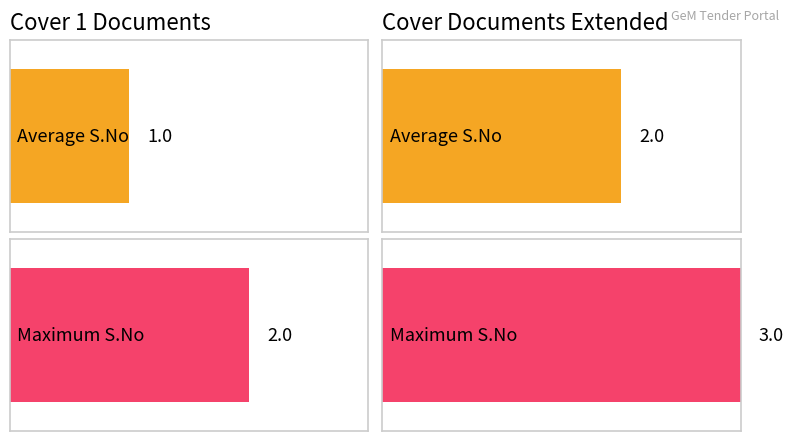

The Maximum utilization series shows 1 at DTCN. True or false?

False